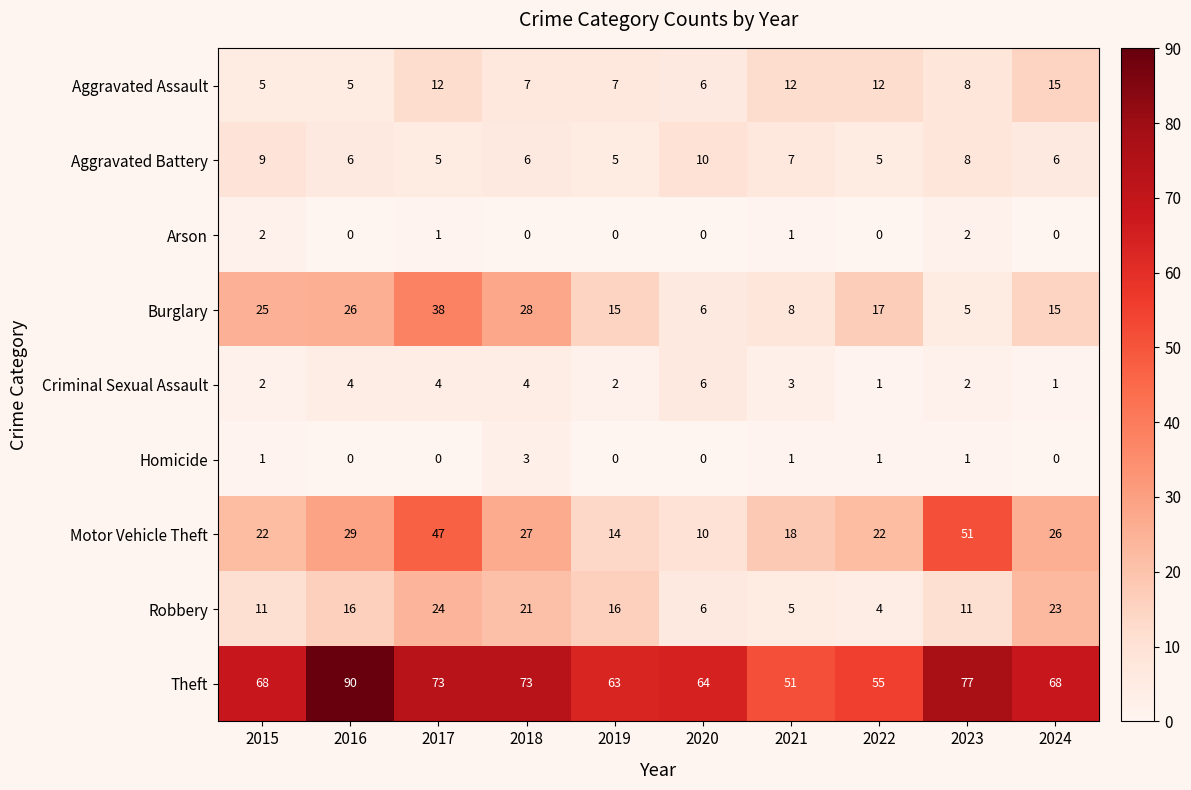

At which category is the sum across all series the highest?

2017